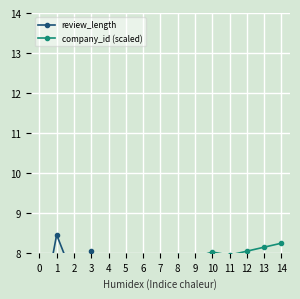

What is the total value across all series at 2?

14.2